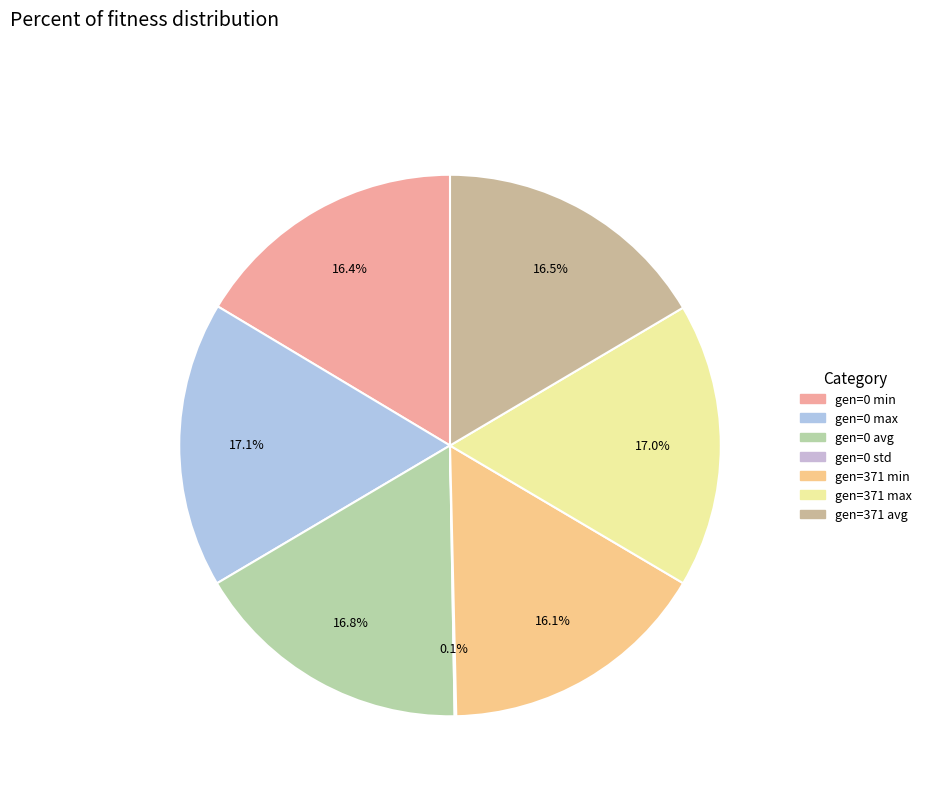

What is the largest slice in the pie chart?

gen=0 max